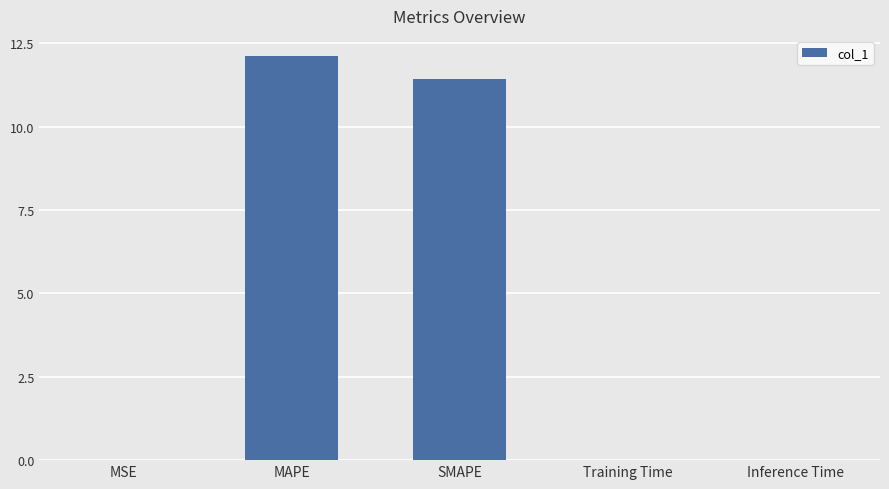

True or false: the data shows 0.0 at Inference Time.

True